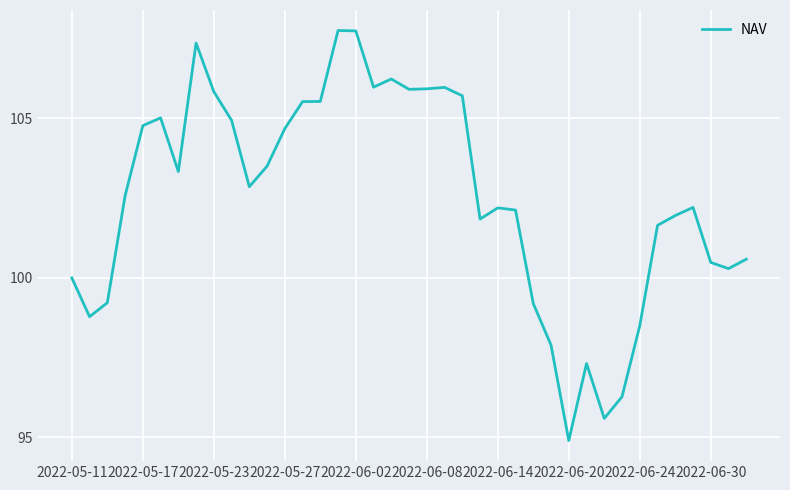

What is the maximum value shown in the chart?

107.8